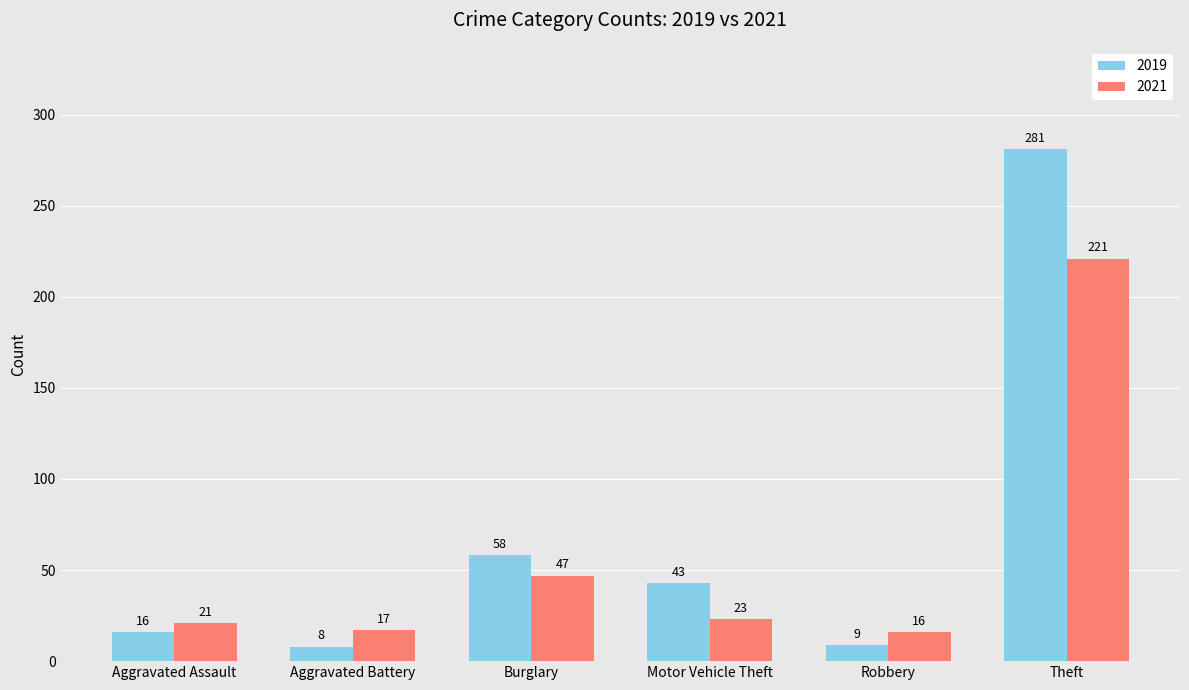

Count the number of categories in the chart.

6